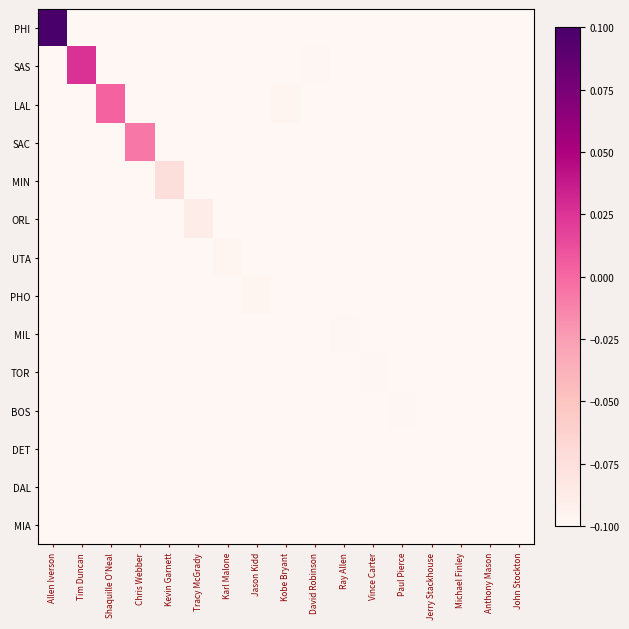

At which category does the chart reach its peak across all series?

Allen Iverson